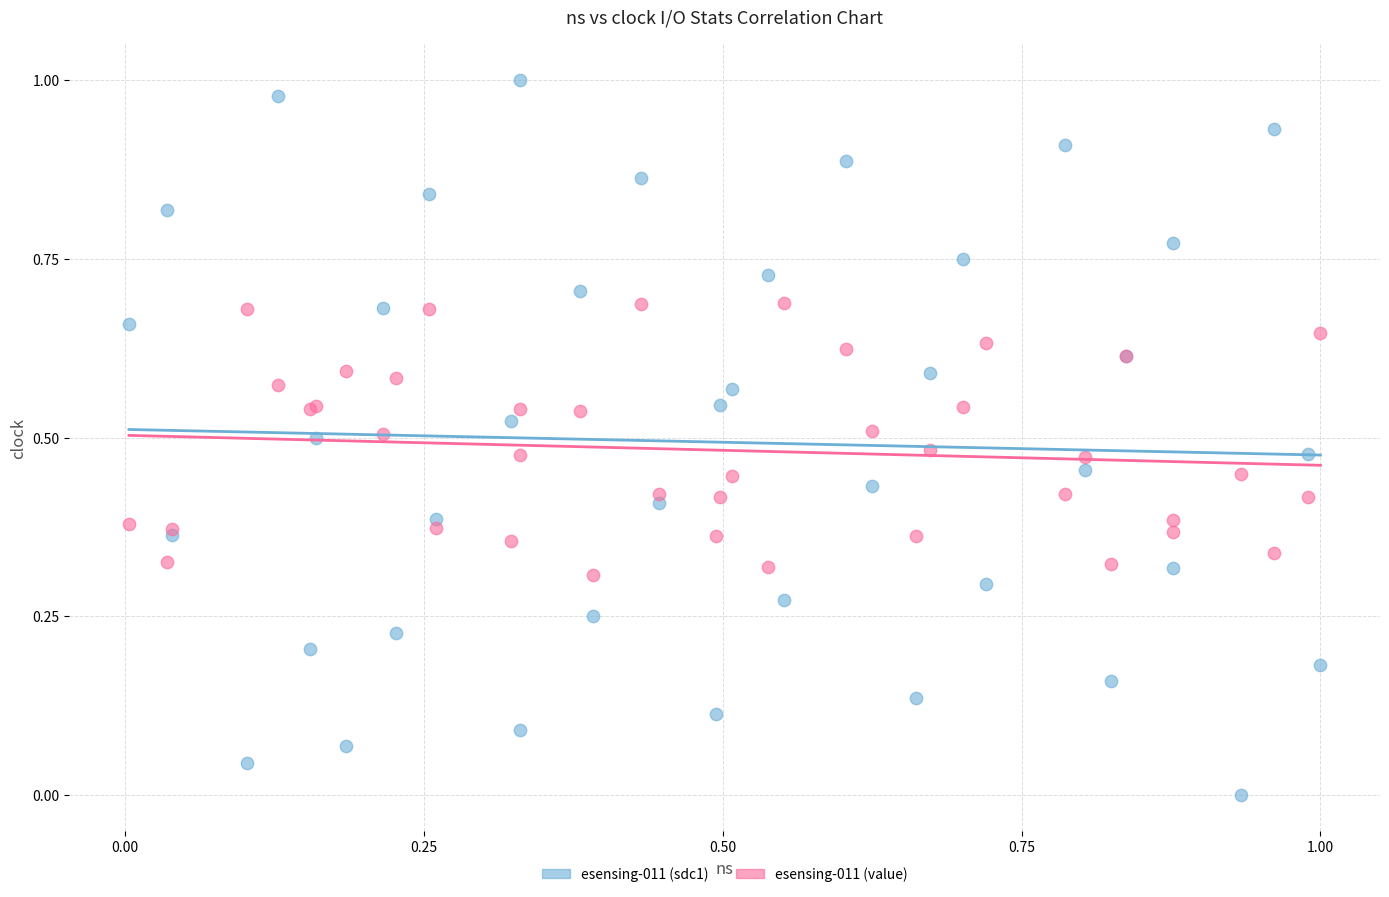

What are all the series names shown in the legend?

esensing-011 (sdc1), esensing-011 (value)